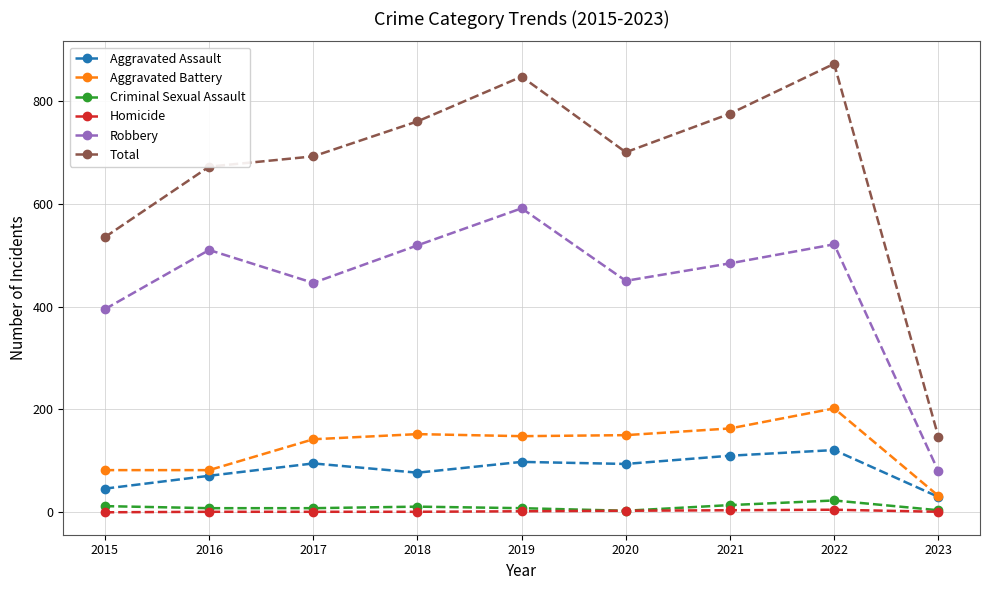

At which category does the chart reach its peak across all series?

2022